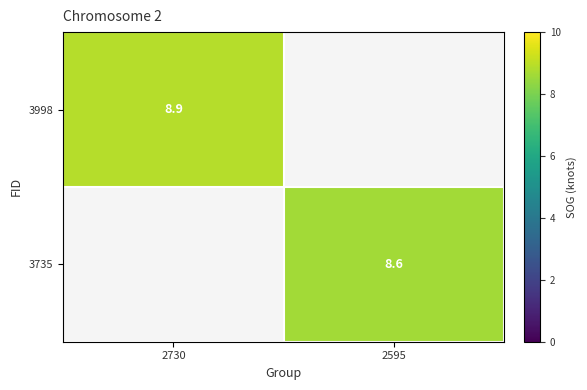

Is it true that 3998 equals 13.3 at 2730?

False